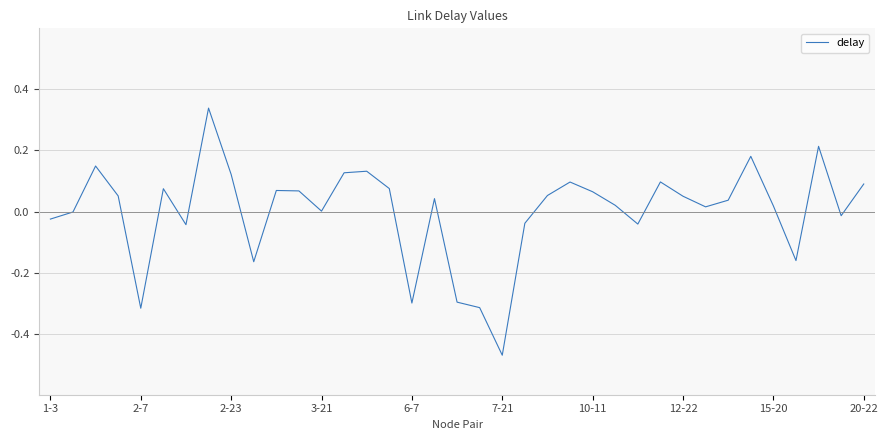

At which category does the chart reach its minimum across all series?

7-21